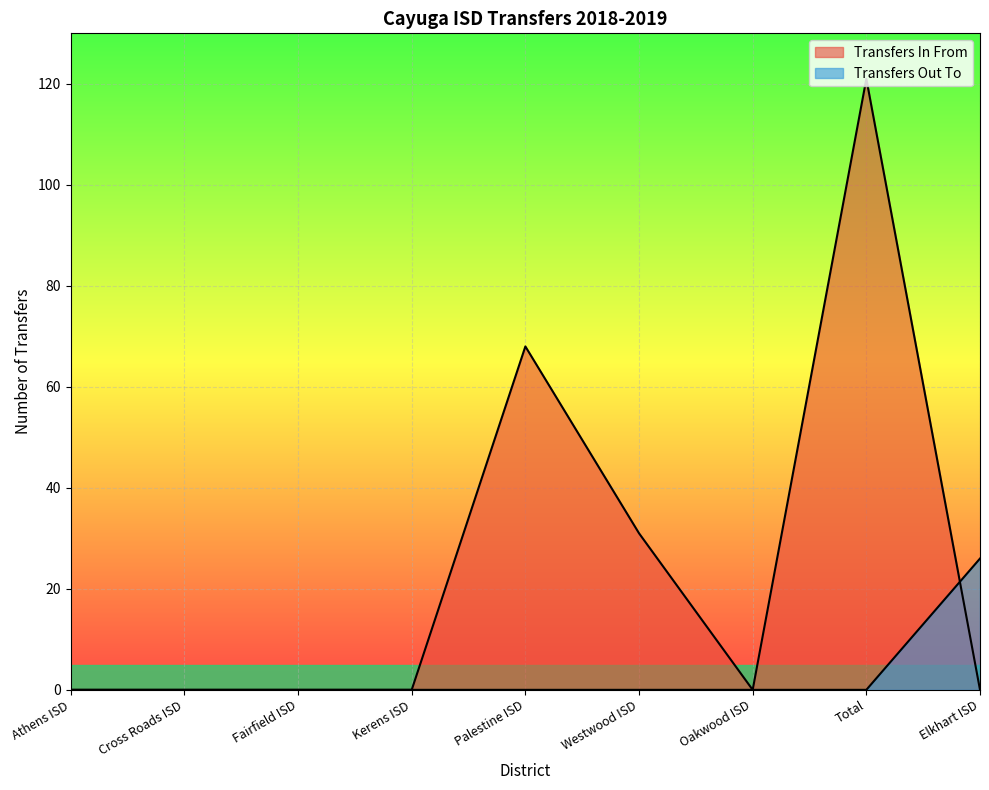

What is the label of the 2nd point from the right?

Total